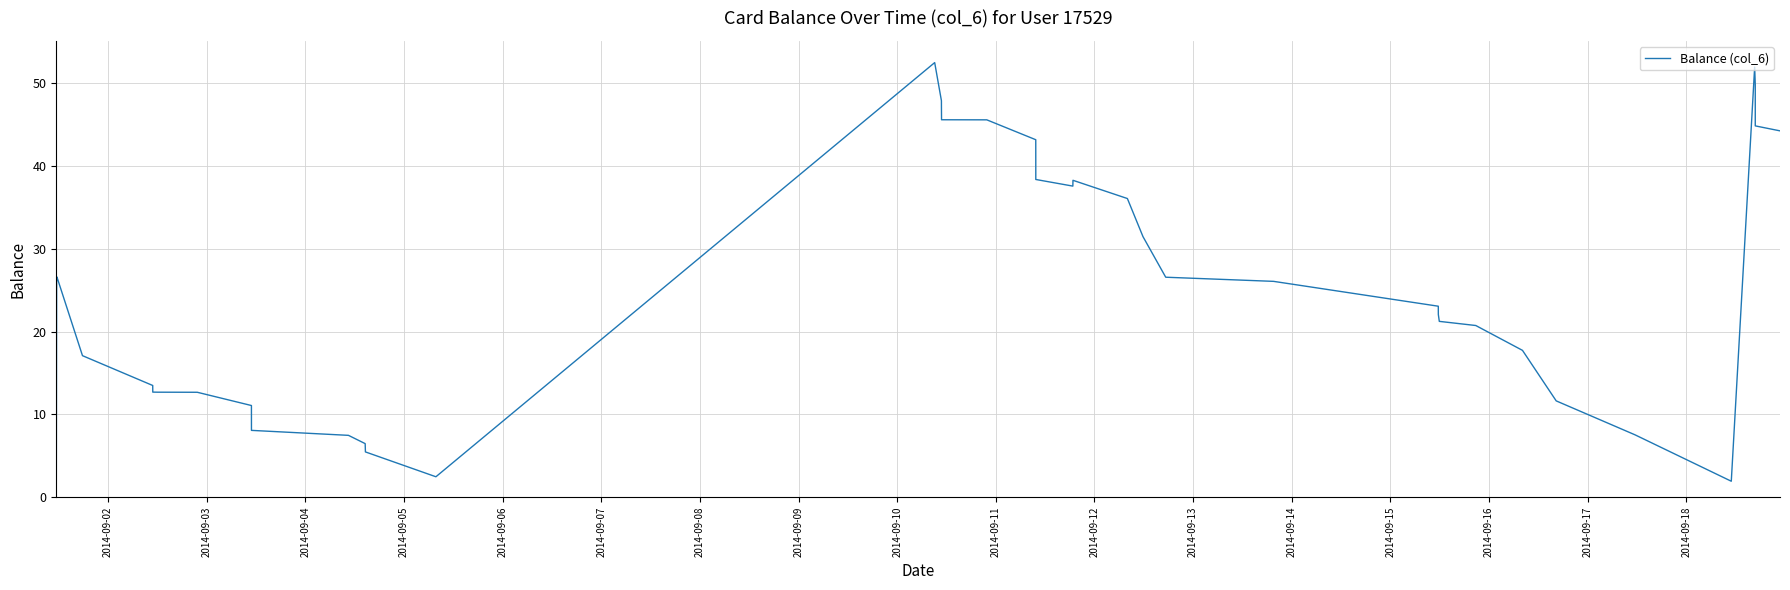

What is the difference between the maximum and minimum values?

52.5